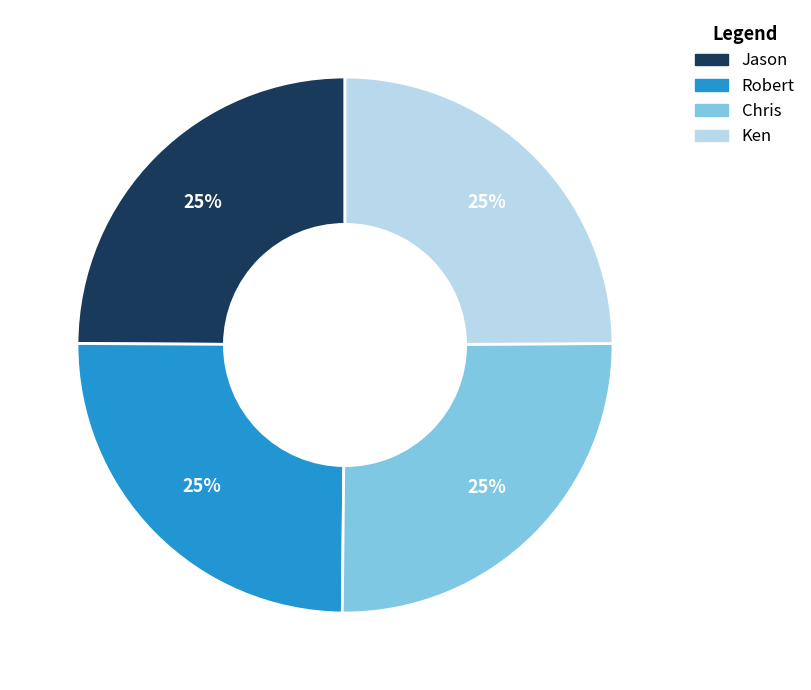

Is Jason the majority of the pie?

No